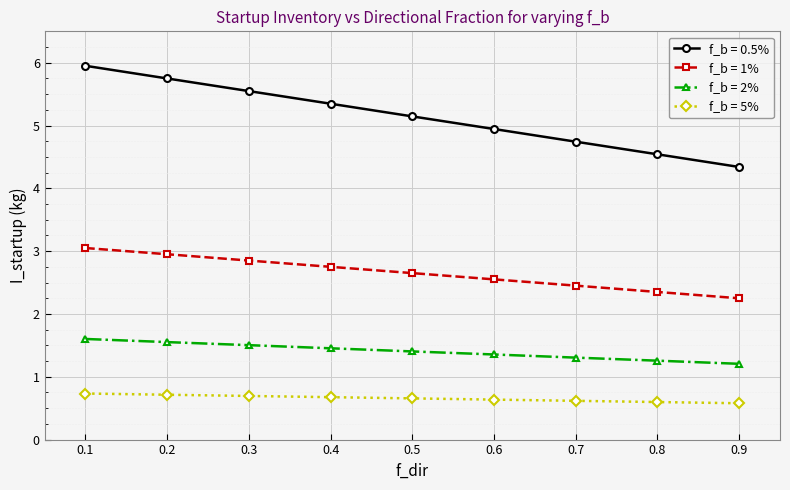

Which series has the largest total across all categories?

f_b = 0.5%